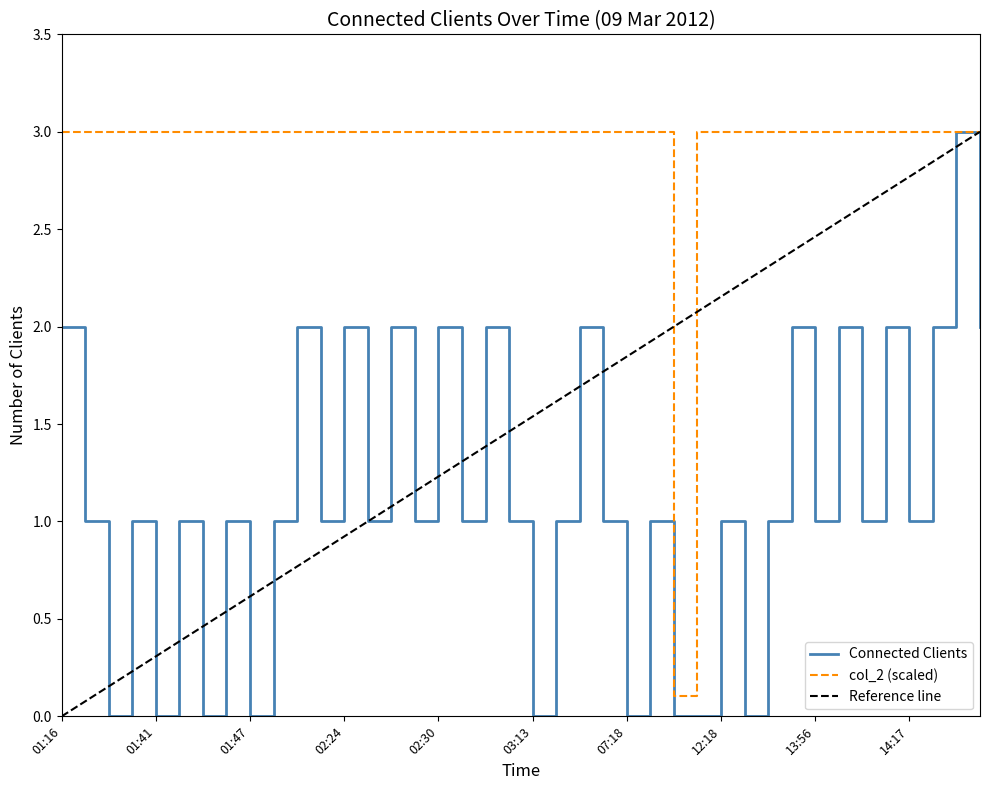

What is the sum of the values at 01:56 and 12:18?

6.0